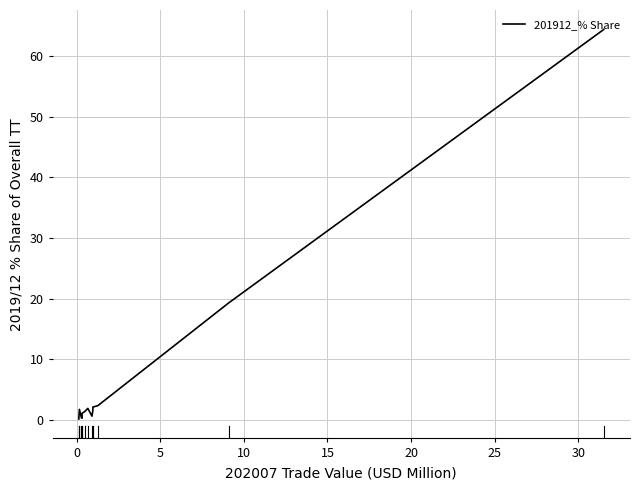

What is the maximum value shown in the chart?

64.4